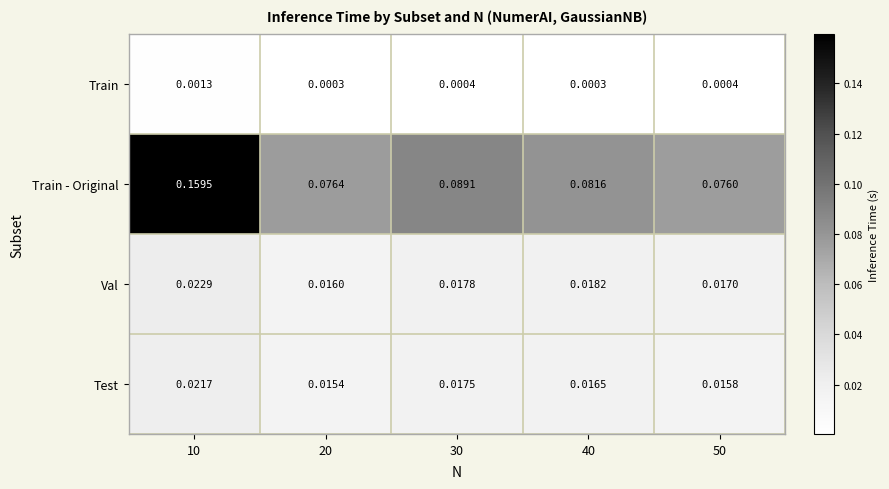

Rank the series at 50 from highest to lowest value.

Train - Original, Val, Test, Train